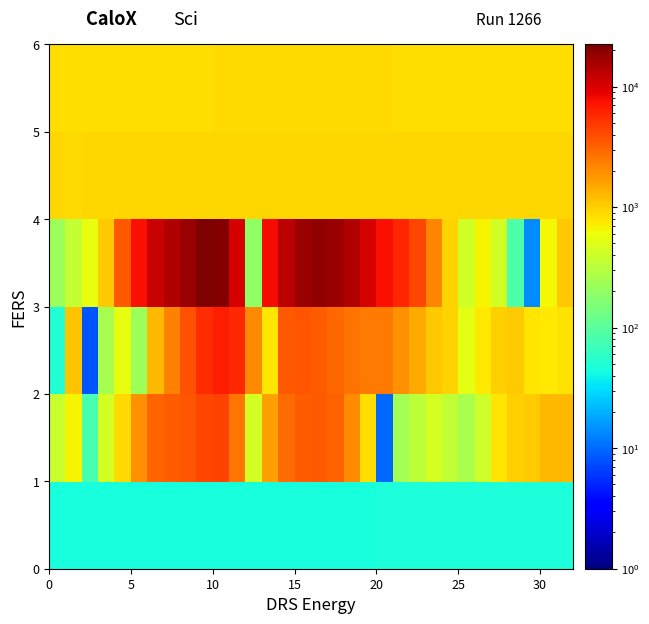

How many data points does each series have?

32